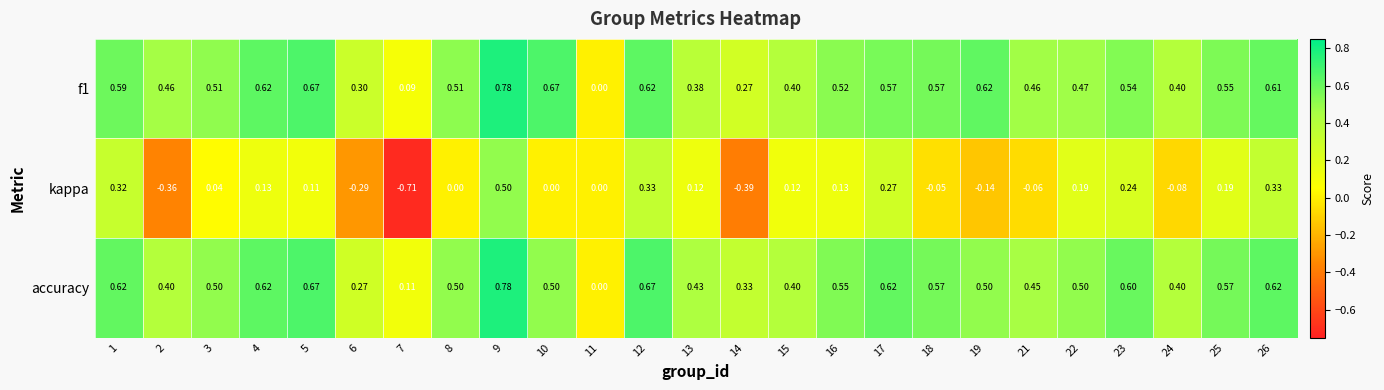

Which series has the widest spread of values?

kappa